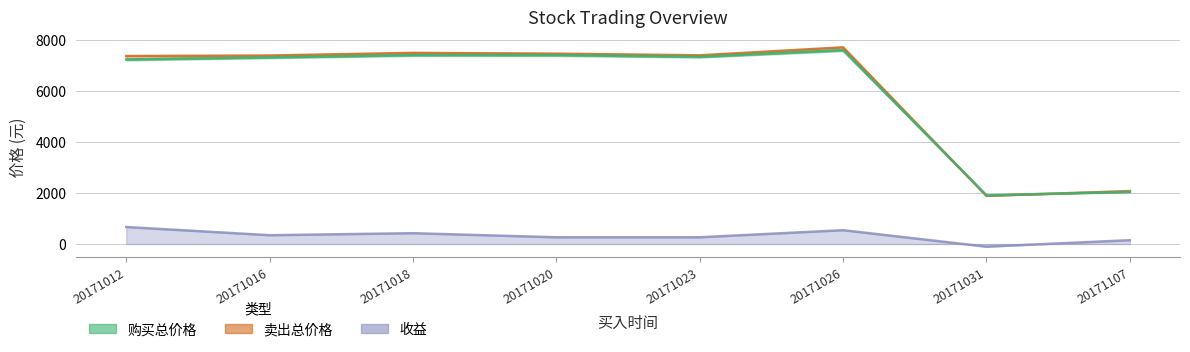

At which category does the chart reach its minimum across all series?

20171031